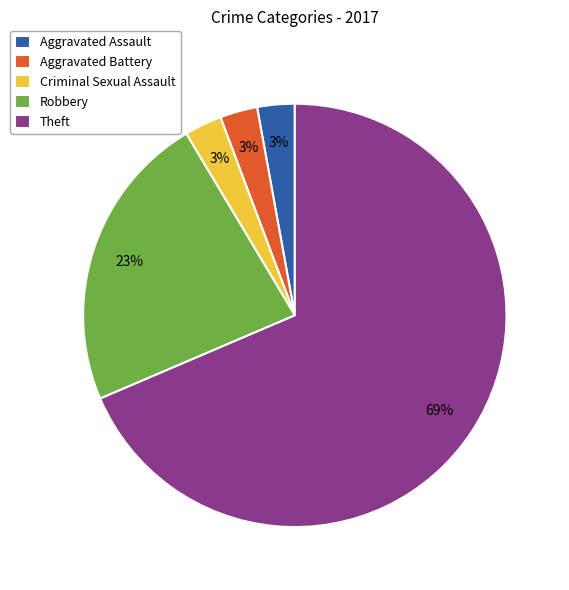

What percentage is the Aggravated Assault slice, to the nearest percent?

3%